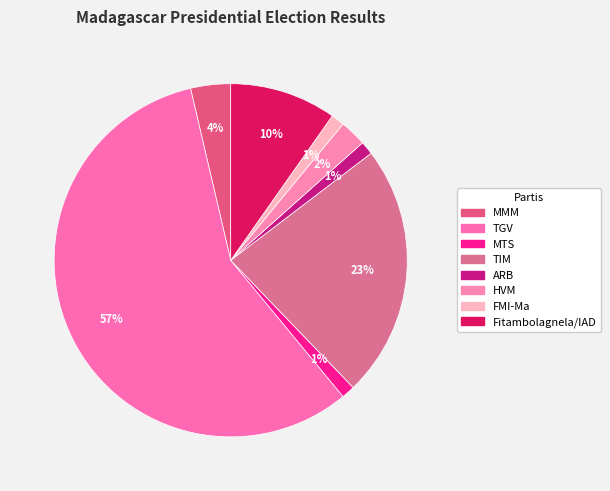

Which slice represents more than half of the pie?

TGV